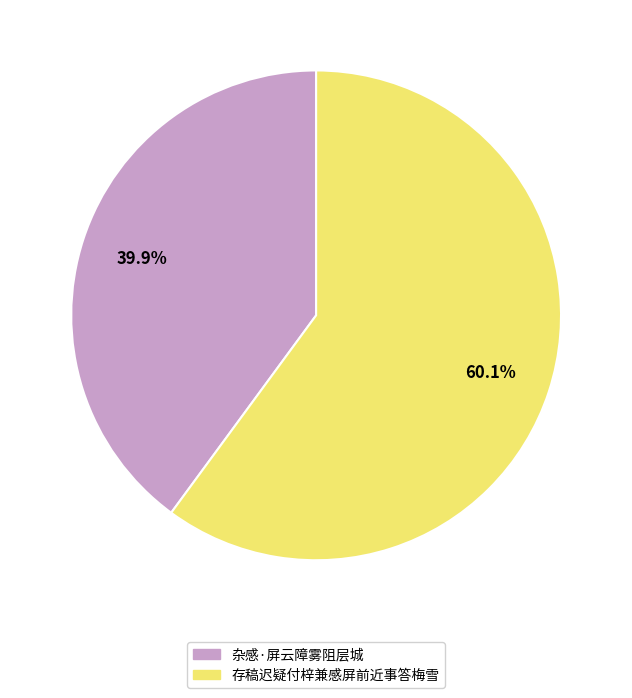

To the nearest percent, what portion does 存稿迟疑付梓兼感屏前近事答梅雪 represent?

60%